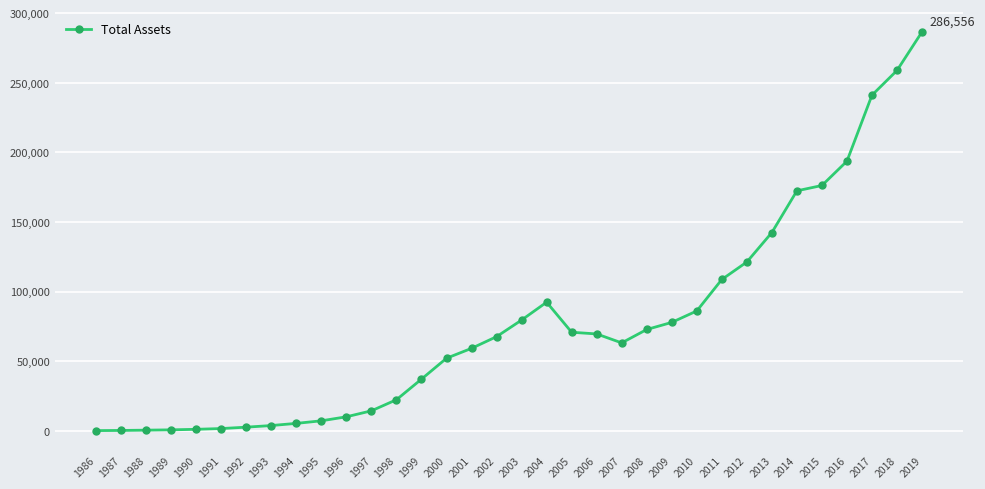

Where is the data nearest to the value 143363?

2013